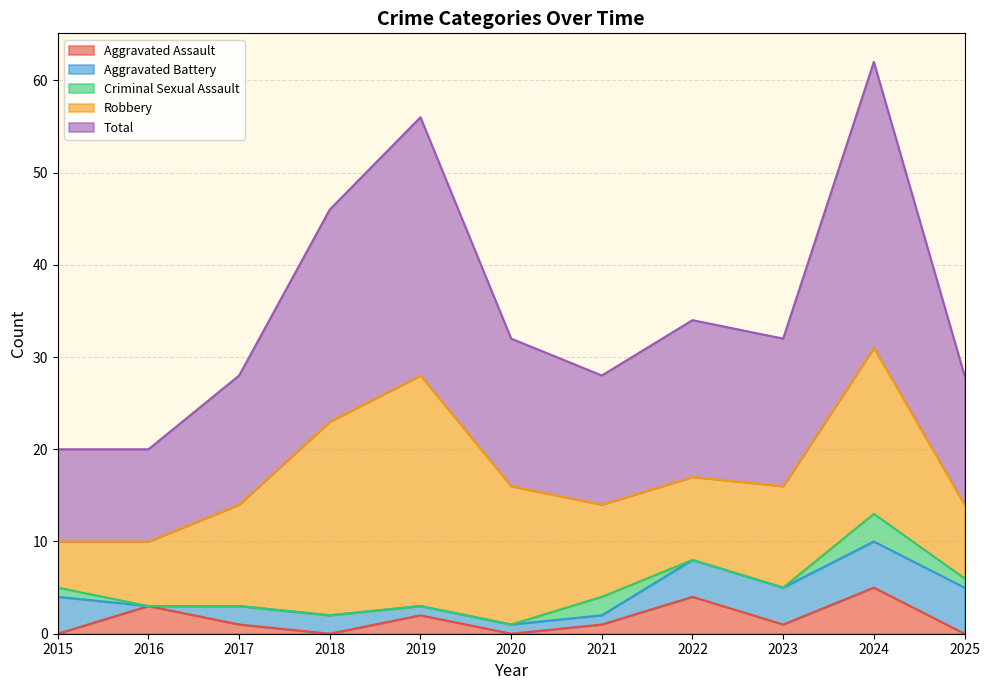

The value of Aggravated Battery at 2025 is 2. True or false?

False